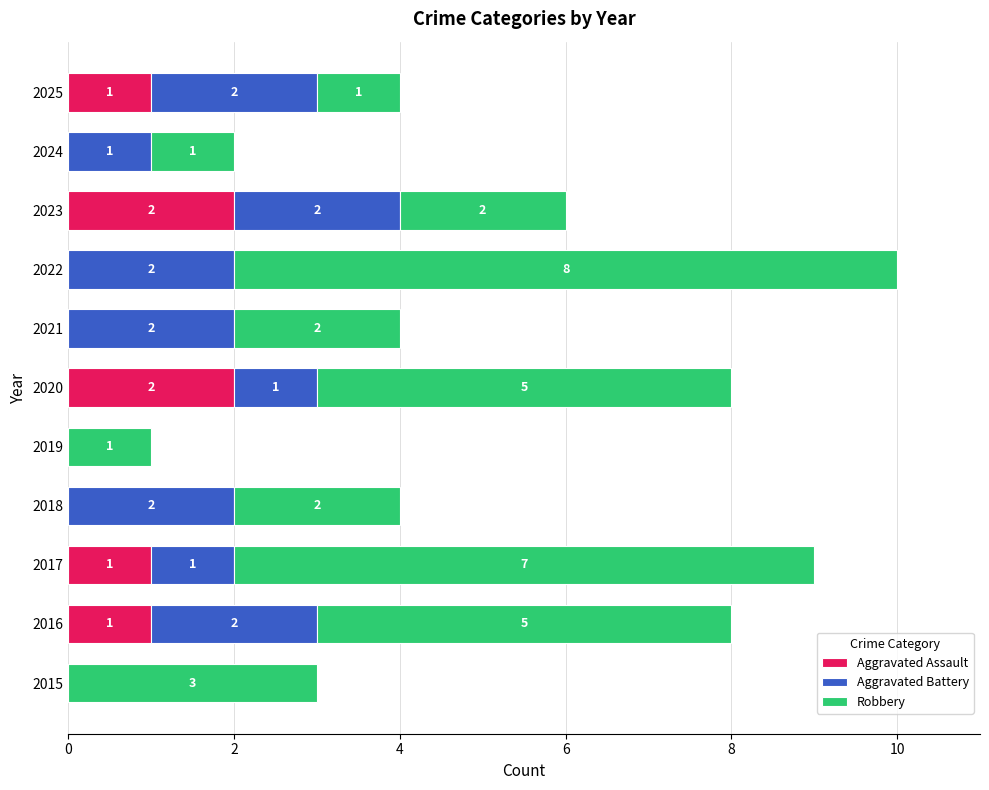

The value of Aggravated Assault at 2021 is 0. True or false?

True